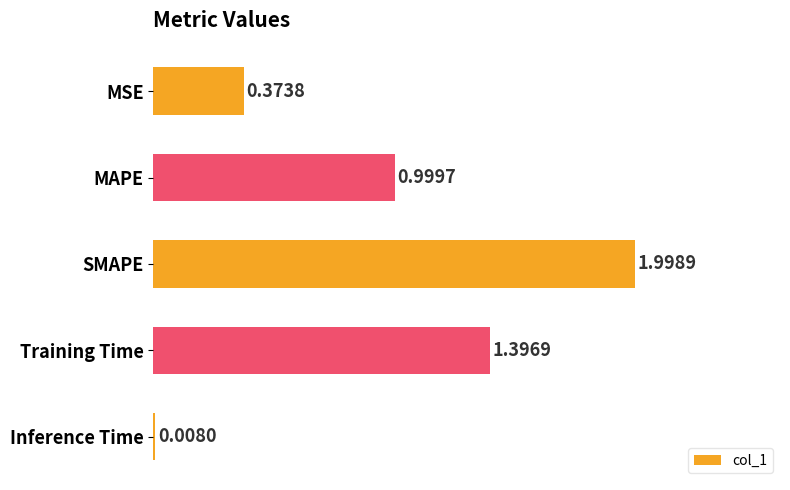

What is the difference between the maximum and second lowest values?

1.6